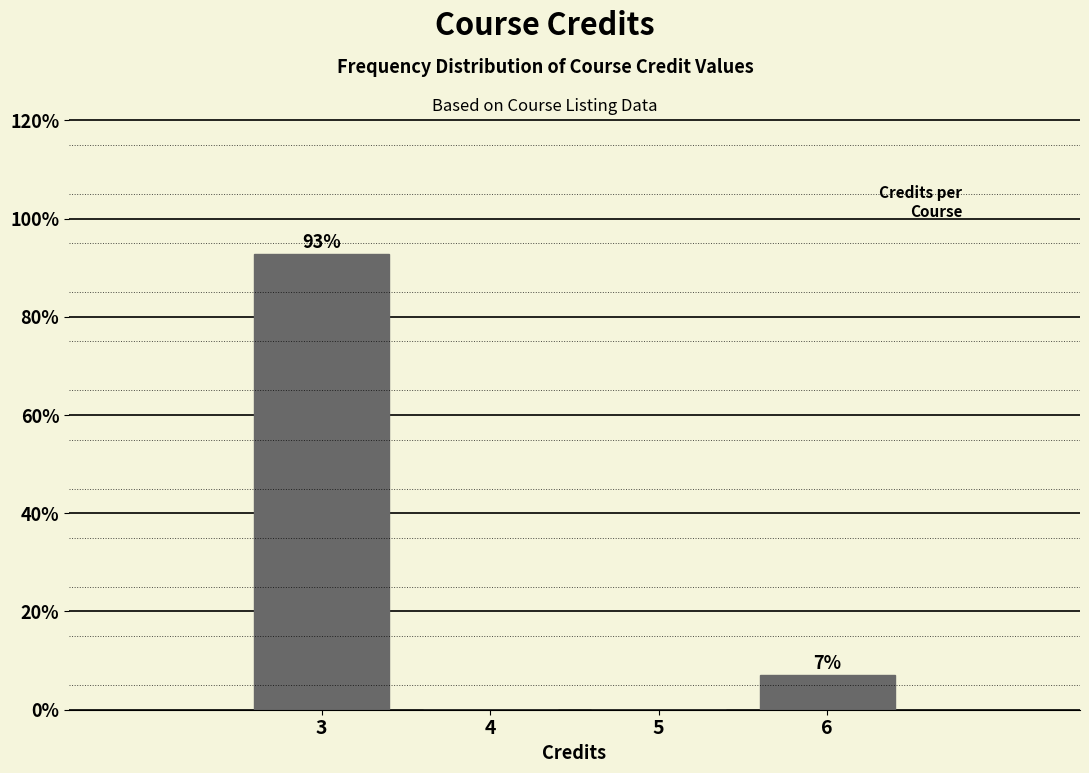

Which has a higher value, 4 or 3?

3